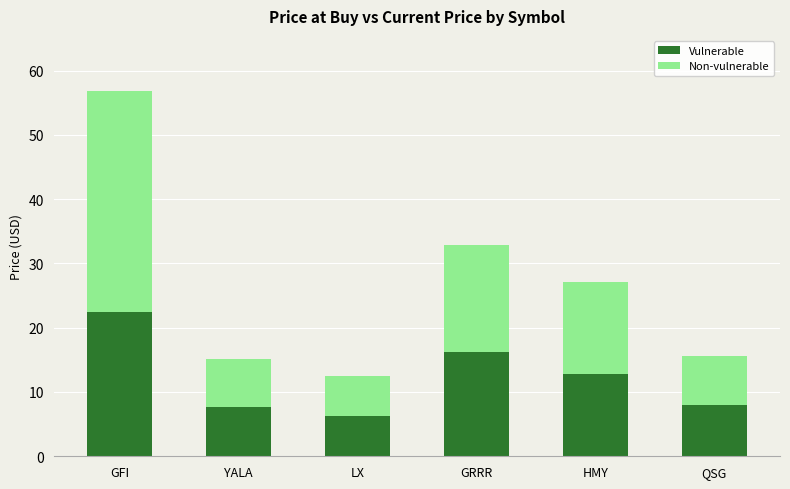

Reading left to right, list the values for the Vulnerable series.

22.5	7.6	6.2	16.2	12.8	7.9